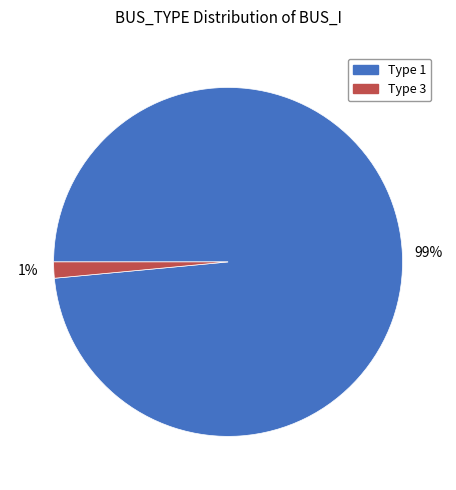

Which has a higher value, Type 1 or Type 3?

Type 1